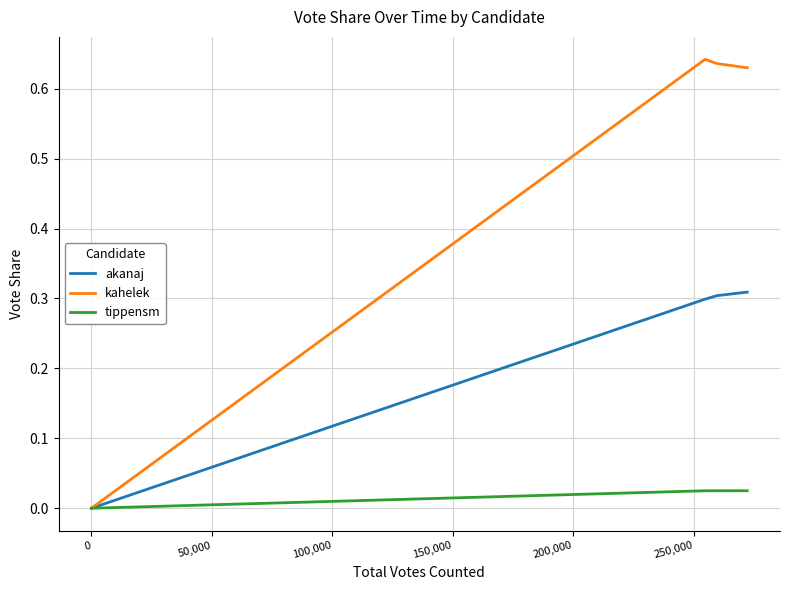

Does the chart have visible grid lines?

Yes